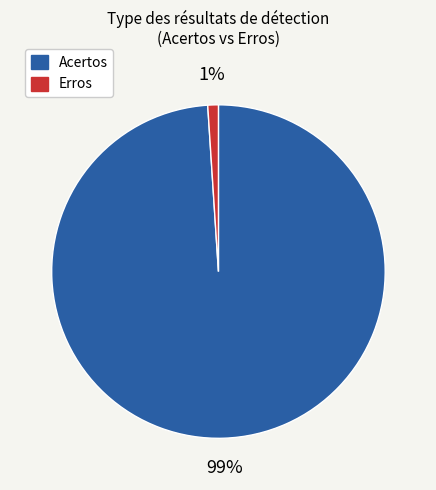

To the nearest percent, what is the average slice percentage?

50%